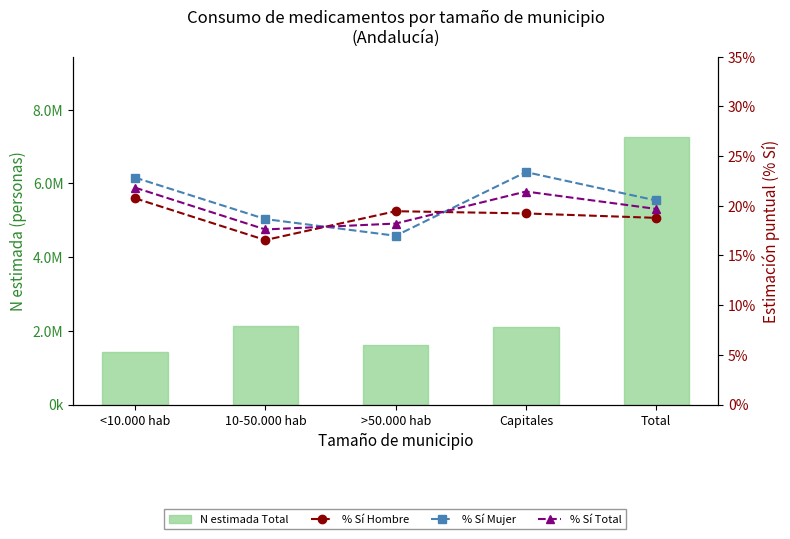

What is the value of the % Sí Total bar at the 1st from the left?

21.8